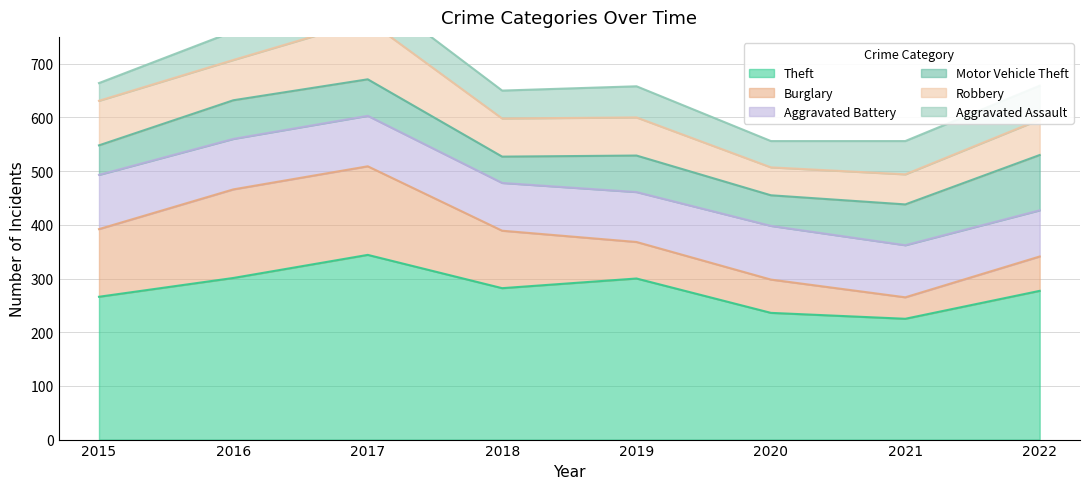

How many categories are shown in the chart?

8